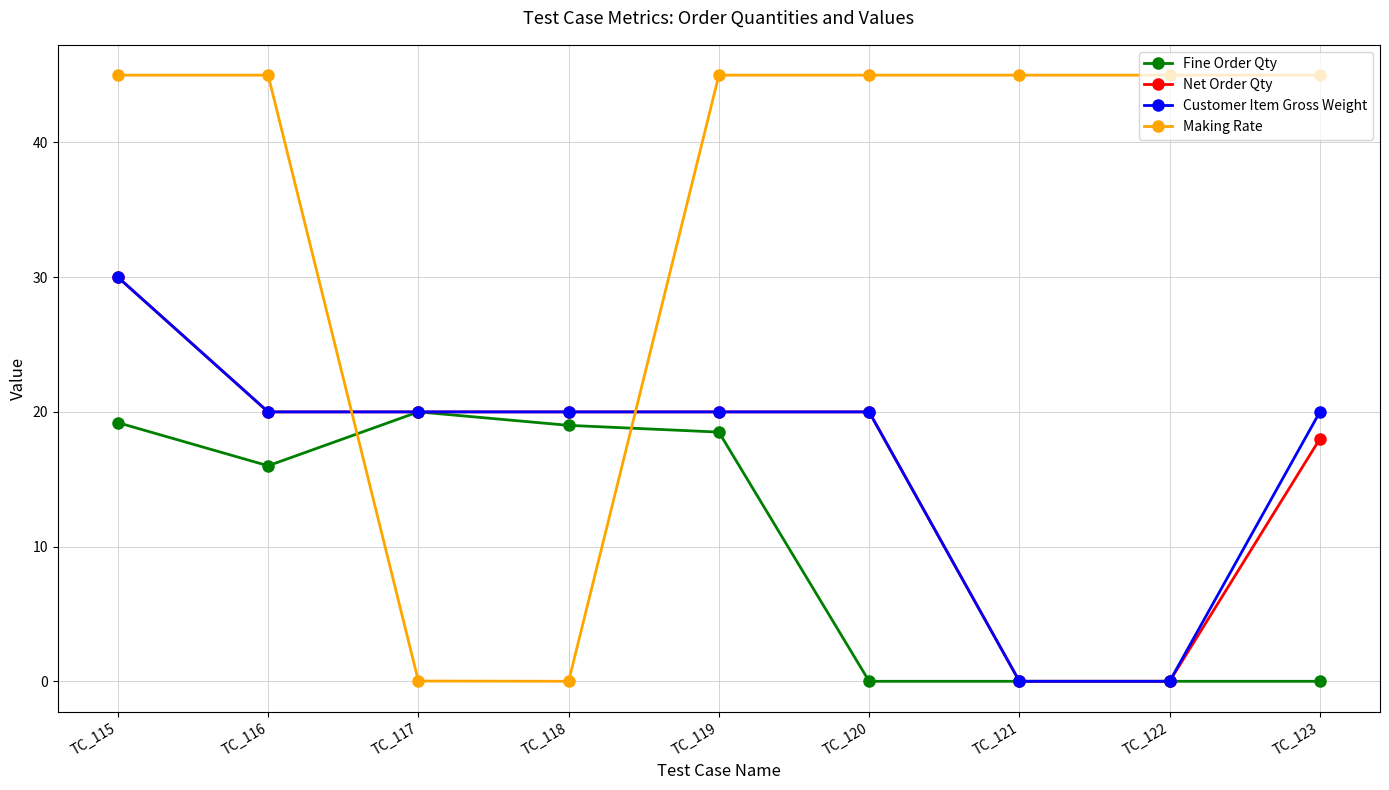

How many lines are shown in the chart?

4